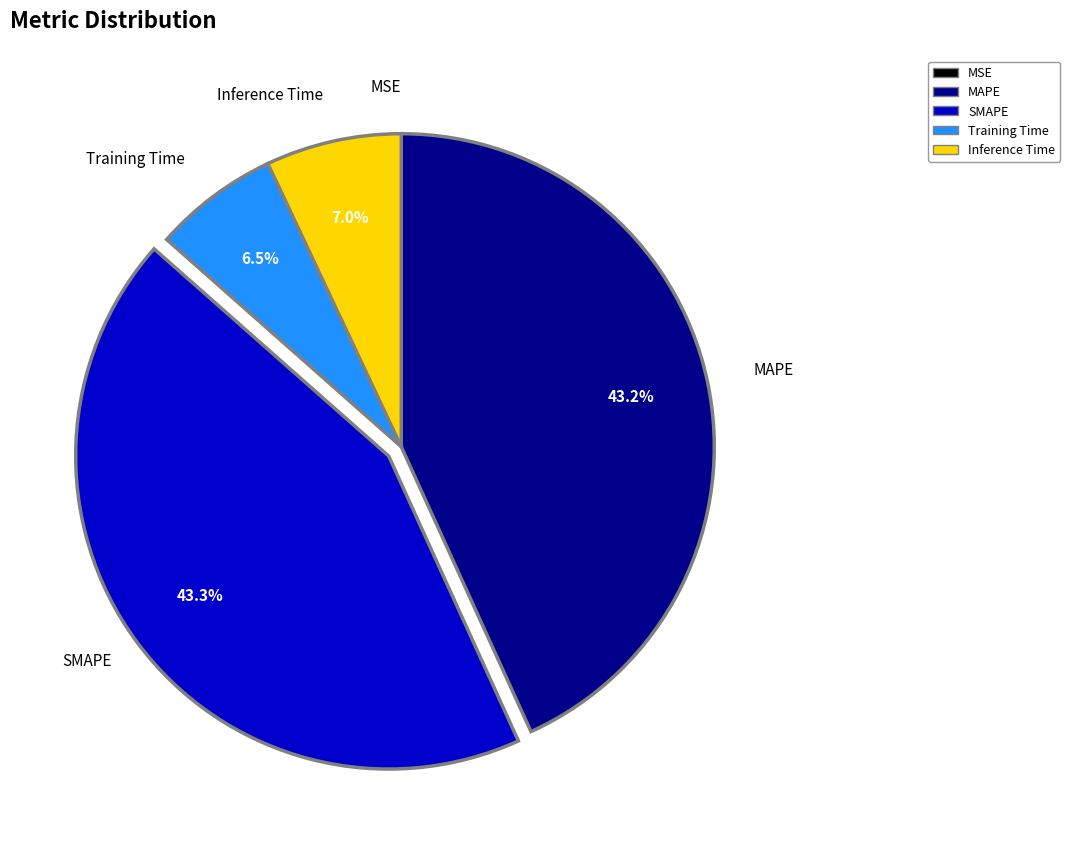

To the nearest percent, what portion does SMAPE represent?

43%